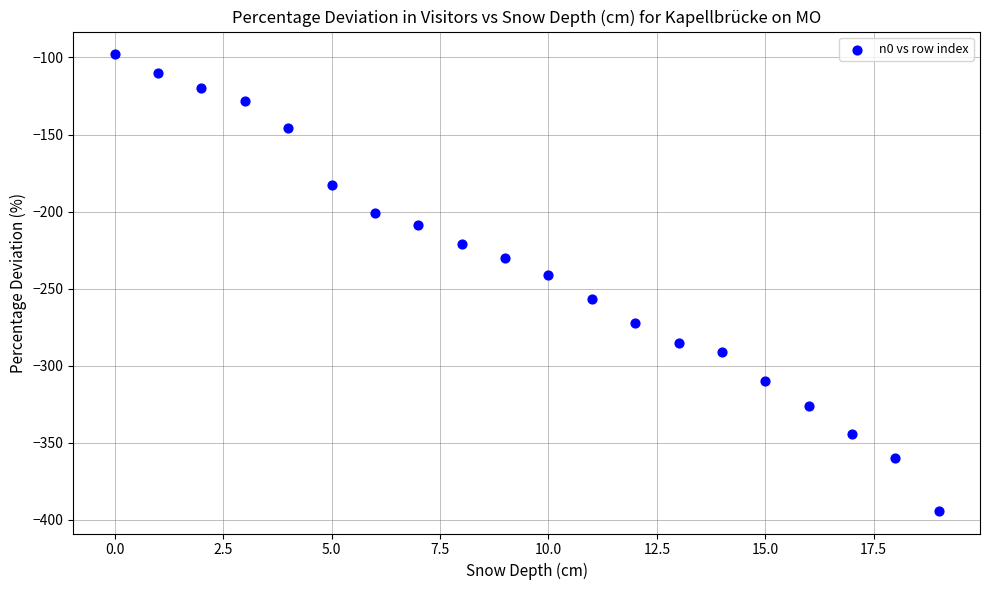

What is the range of Y values (max minus min)?

296